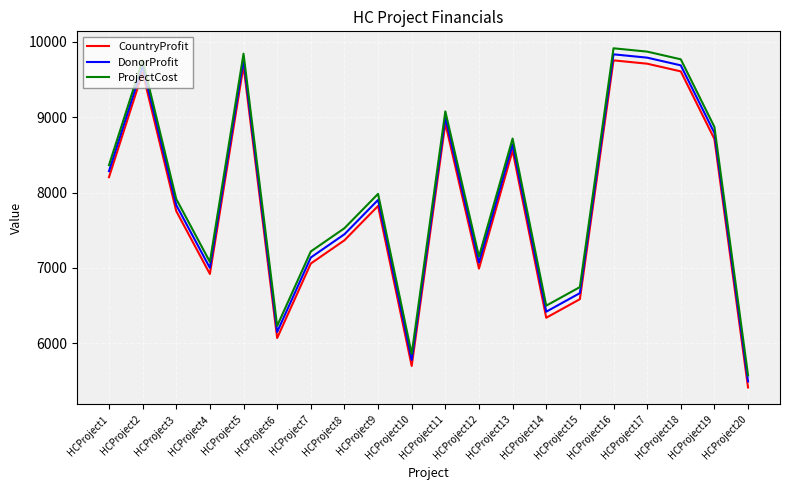

List the series in order of their overall mean, lowest first.

CountryProfit, DonorProfit, ProjectCost